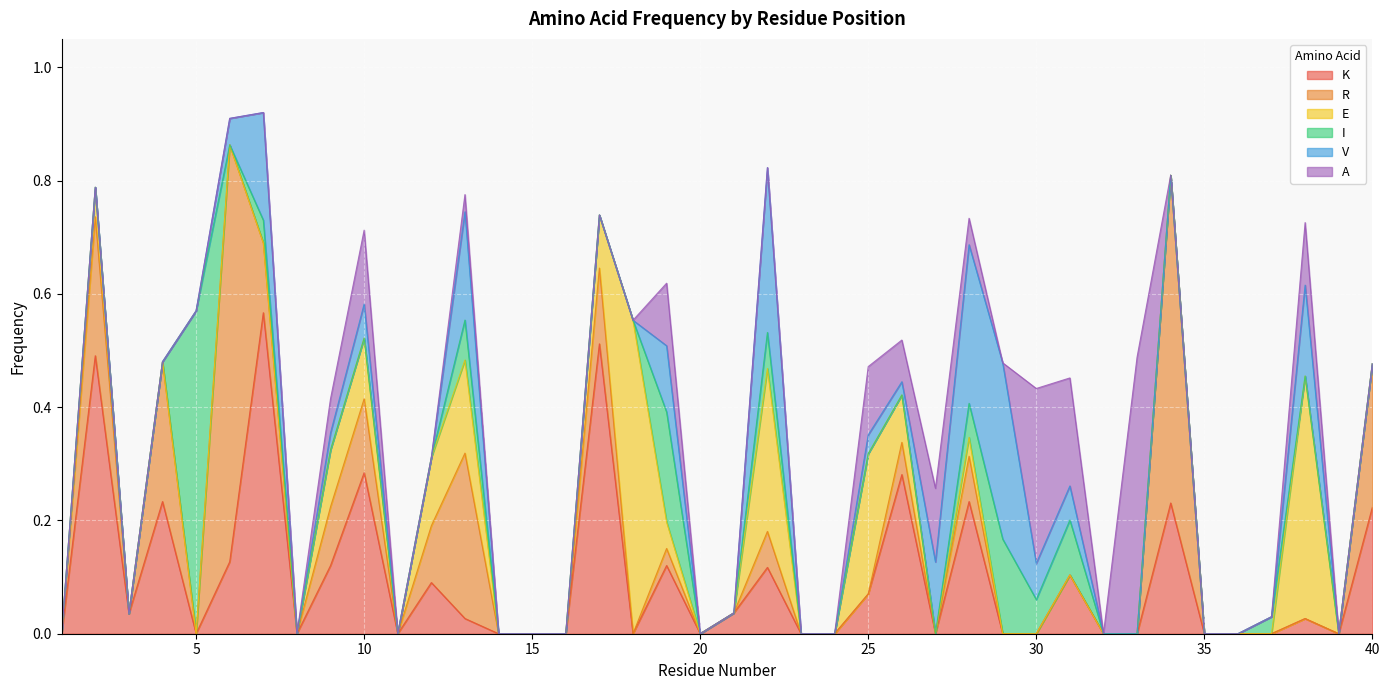

True or false: V has more than 0 interior local peaks.

True